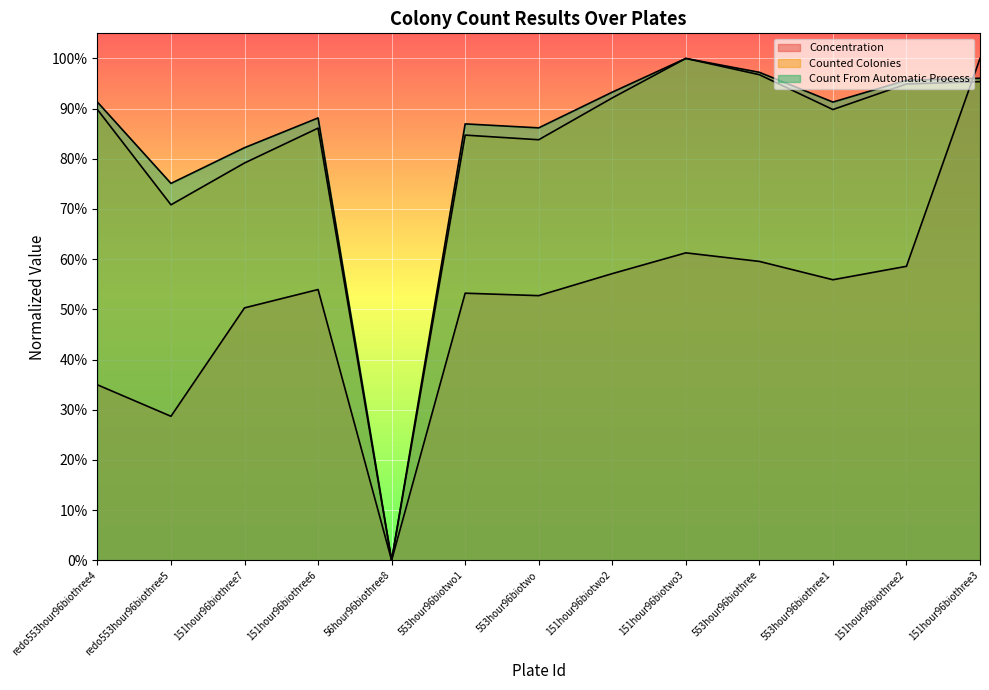

Reading right to left, transcribe all the data shown in this chart.

Concentration: 1.0	0.6	0.6	0.6	0.6	0.6	0.5	0.5	0.0	0.5	0.5	0.3	0.3
Counted Colonies: 1.0	0.9	0.9	1.0	1.0	0.9	0.8	0.8	0.0	0.9	0.8	0.7	0.9
Count From Automatic Process: 1.0	1.0	0.9	1.0	1.0	0.9	0.9	0.9	0.0	0.9	0.8	0.8	0.9